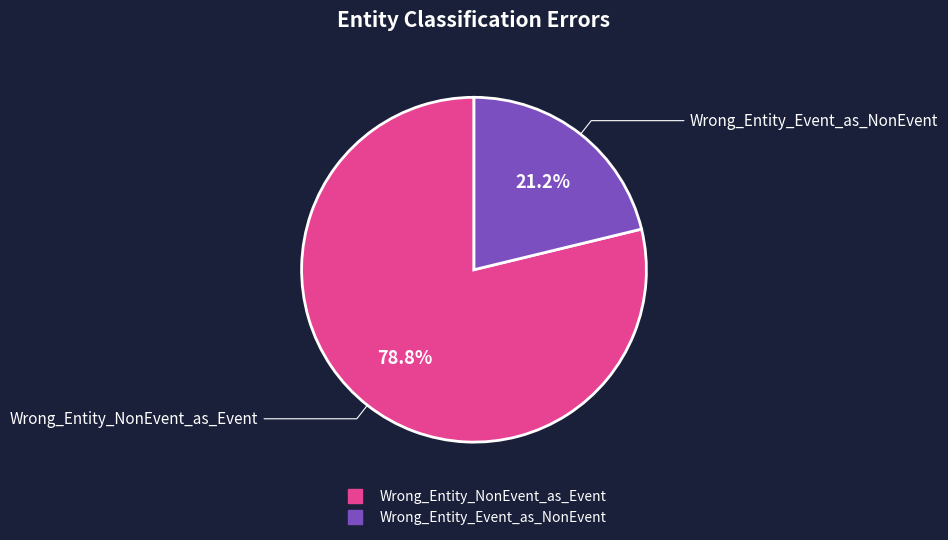

Which slice is the largest?

Wrong_Entity_NonEvent_as_Event